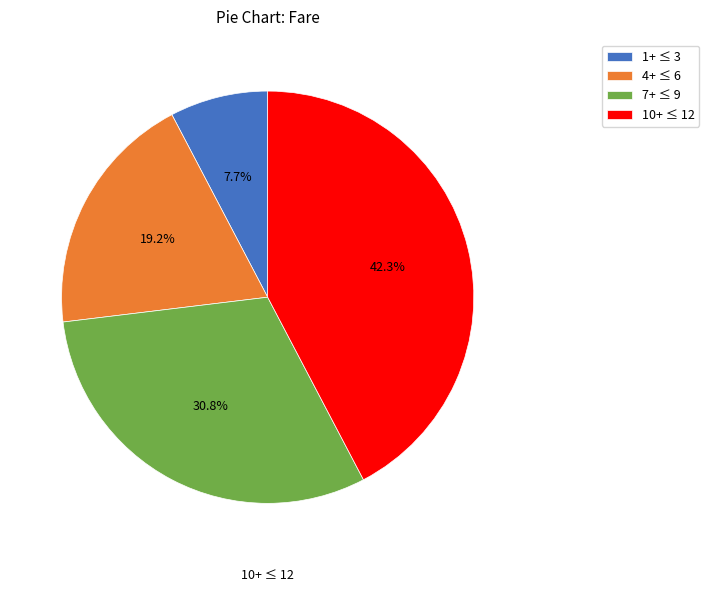

What percentage do 4+ ≤ 6 and 10+ ≤ 12 together represent?

61.5%